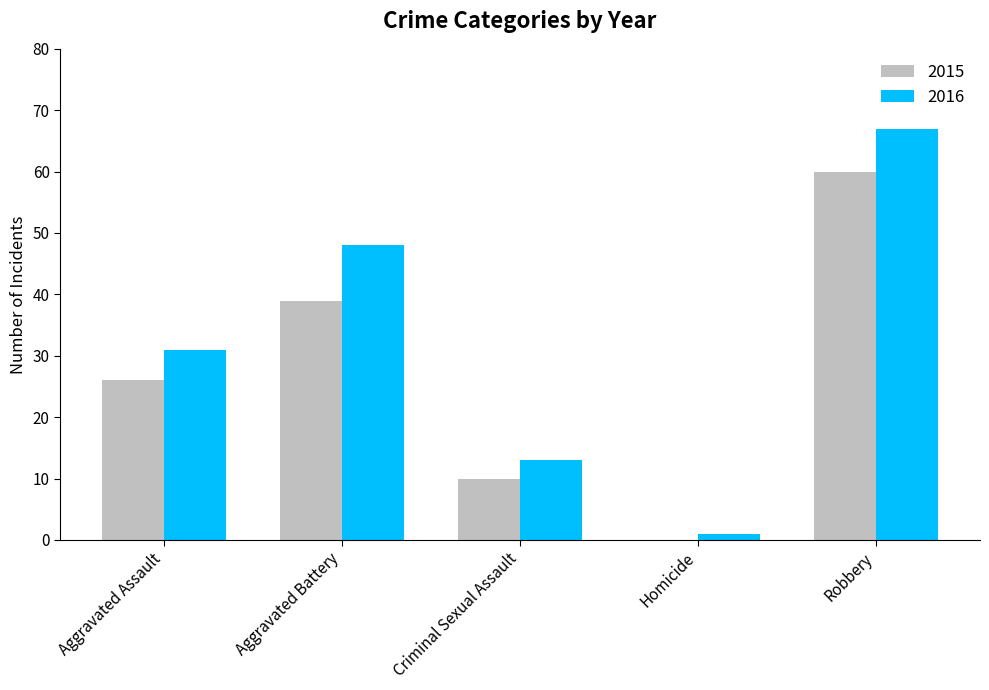

Which series has the largest total across all categories?

2016